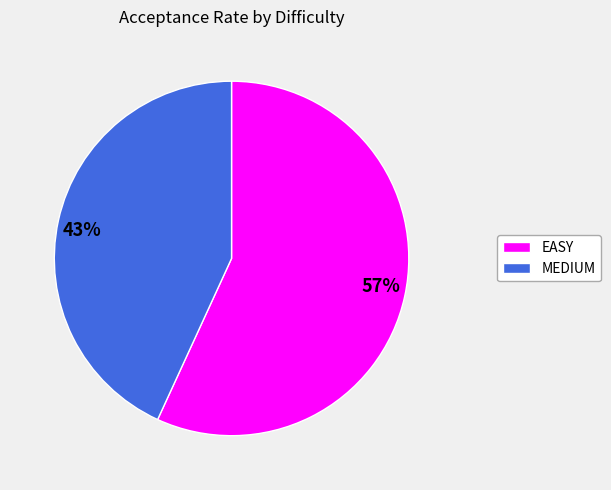

What percentage is the EASY slice, to the nearest percent?

57%